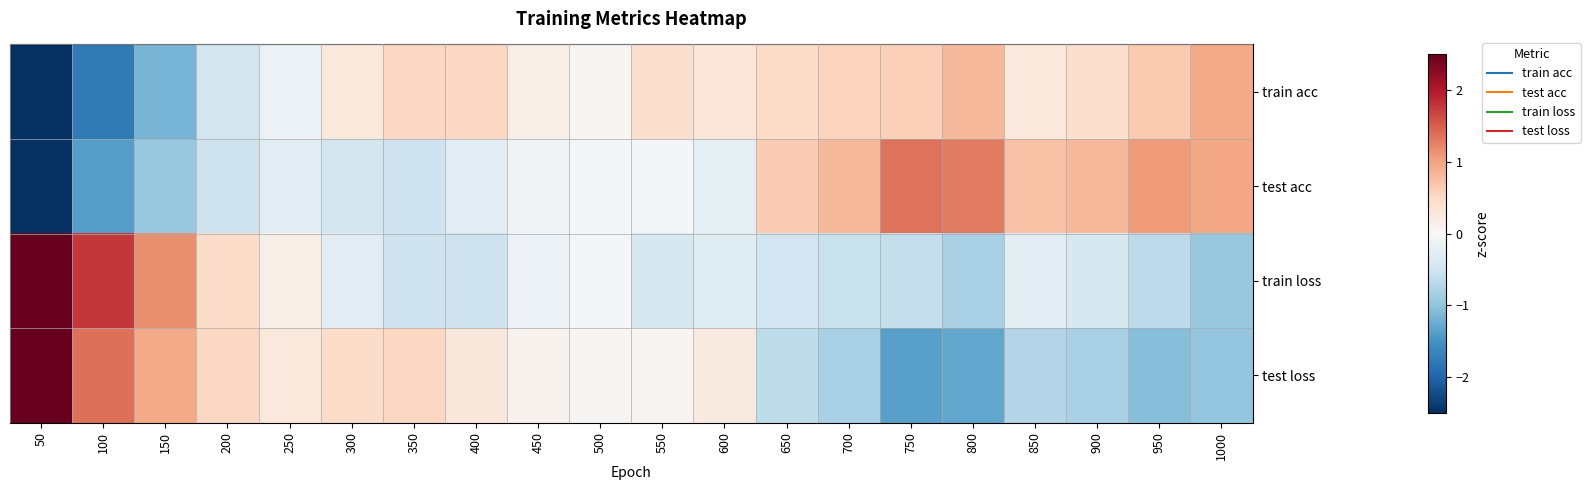

List the series in order of their overall mean, lowest first.

test loss, test acc, train loss, train acc